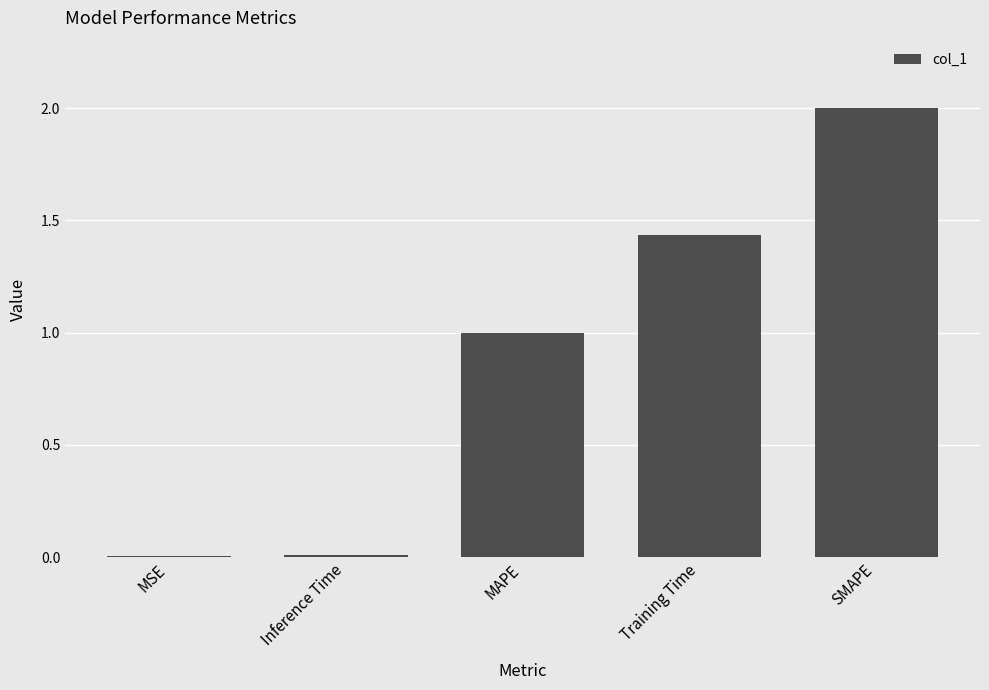

What is the sum of all values?

4.4